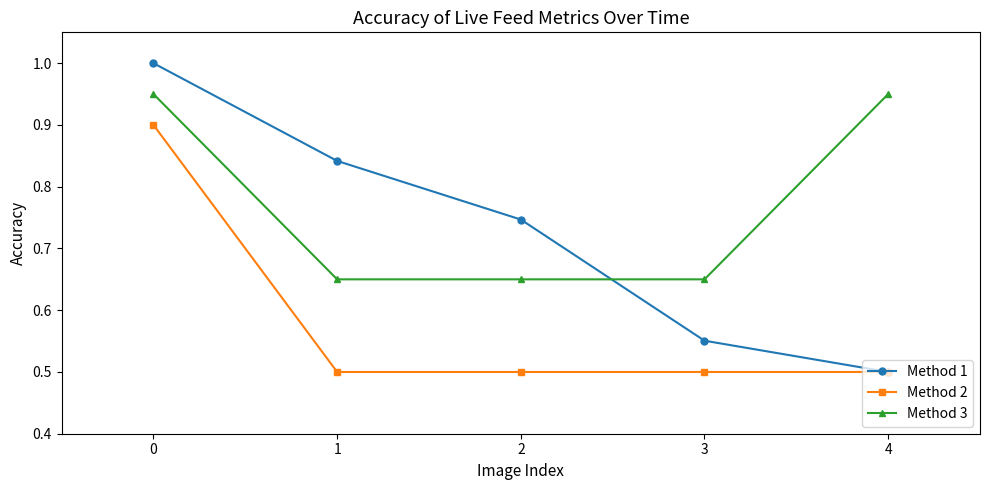

The value of Method 1 at 1 is 1.3. True or false?

False